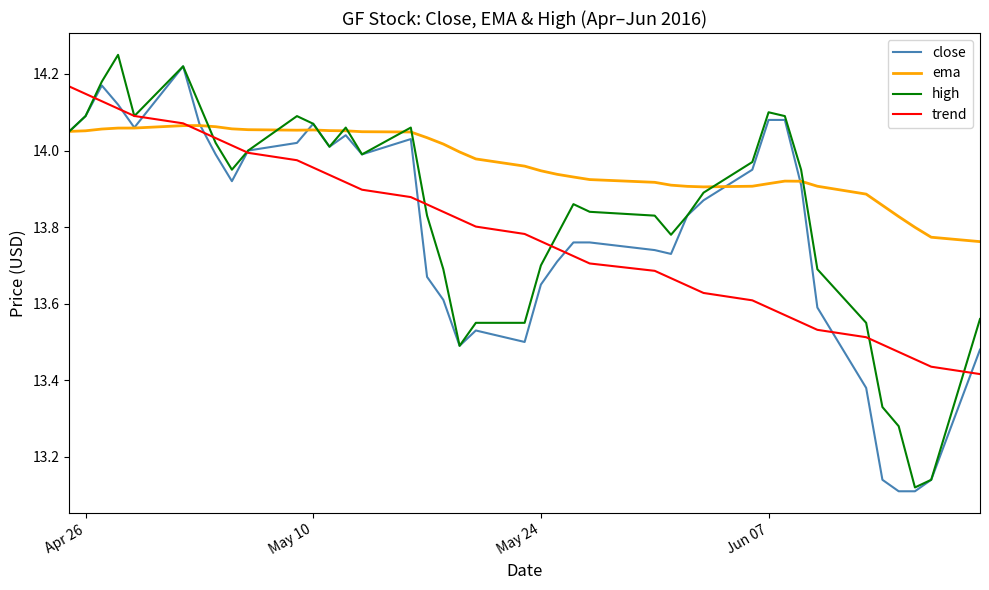

Does the chart display data point markers on the line(s)?

No